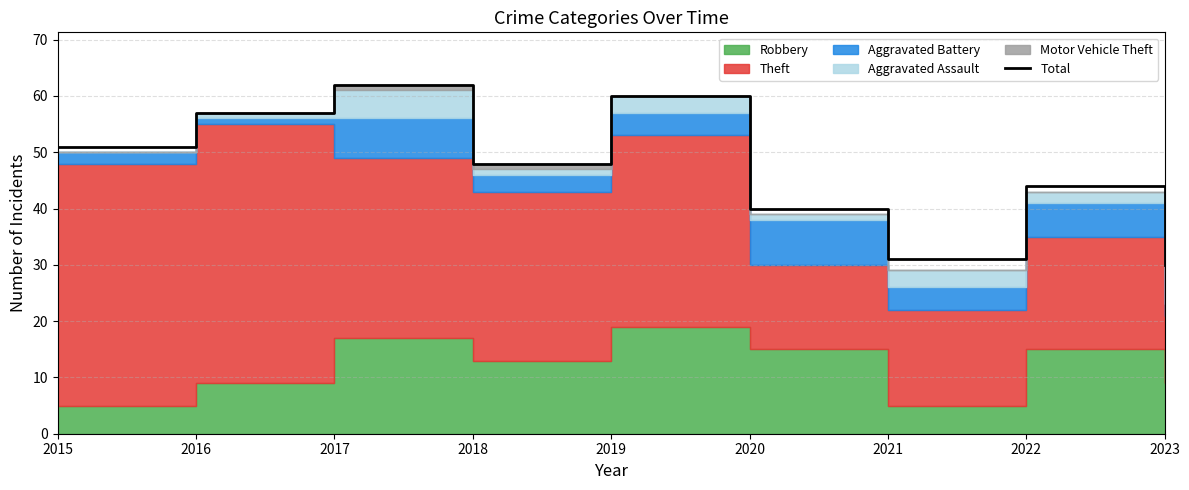

Which category has the highest value across all series?

2017